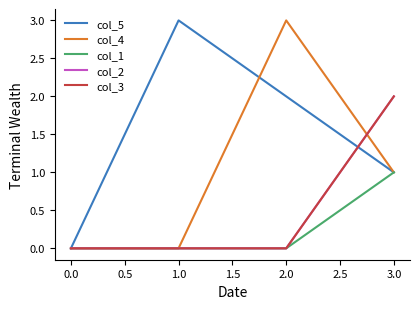

How many intersections are there between col_5 and col_3?

1